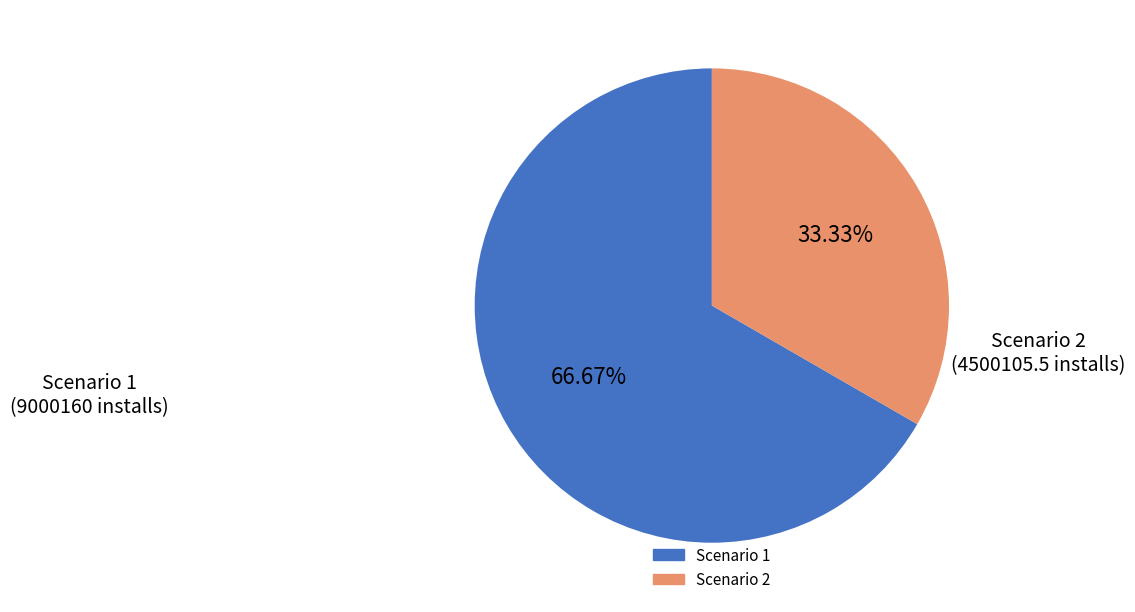

How many slices are in this pie chart?

2